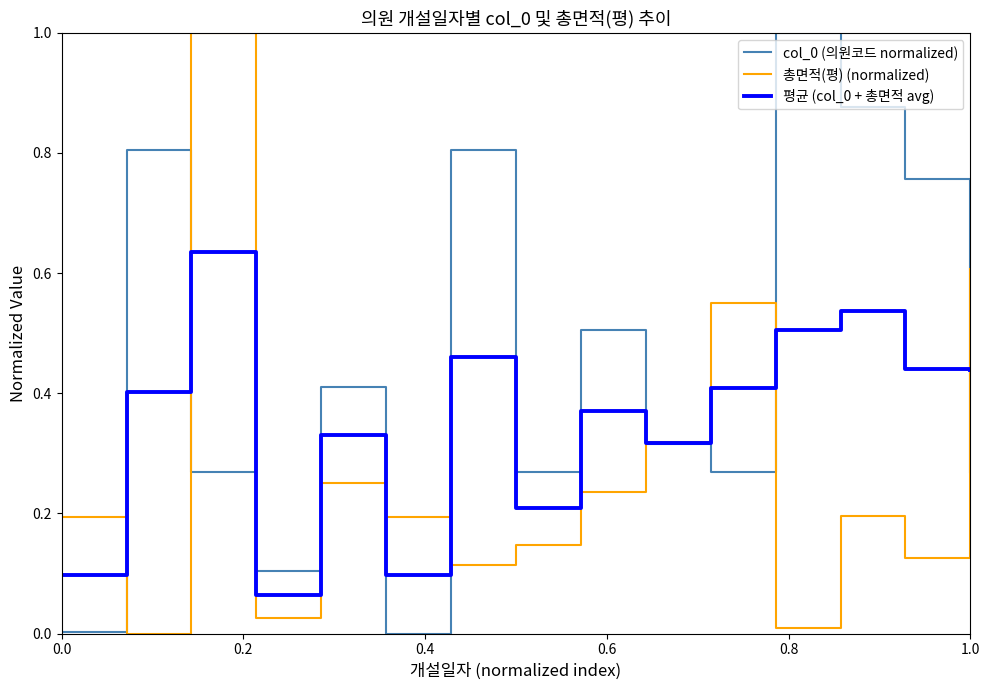

What is the maximum value for col_0 (의원코드 normalized)?

1.0